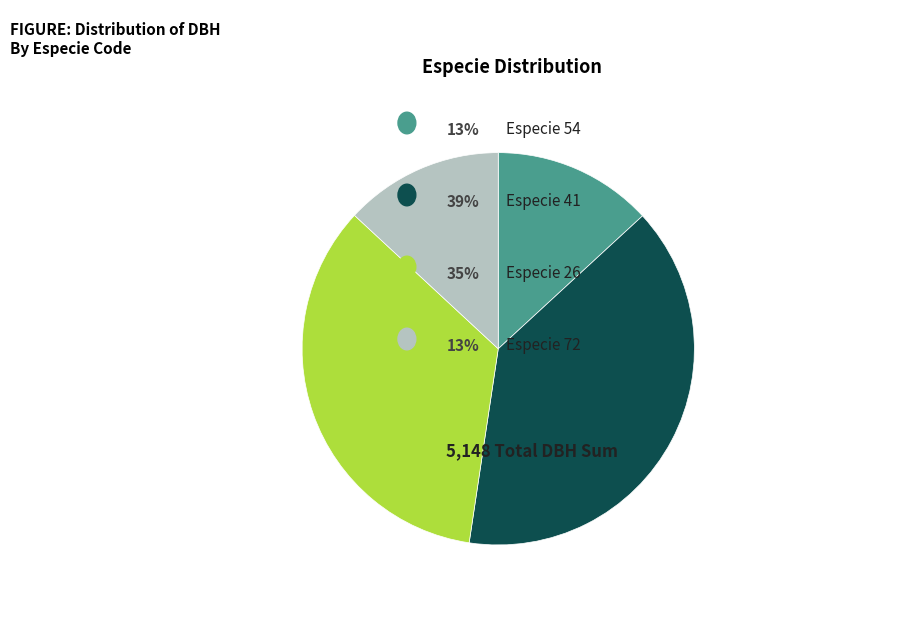

Does any single category account for the majority?

No